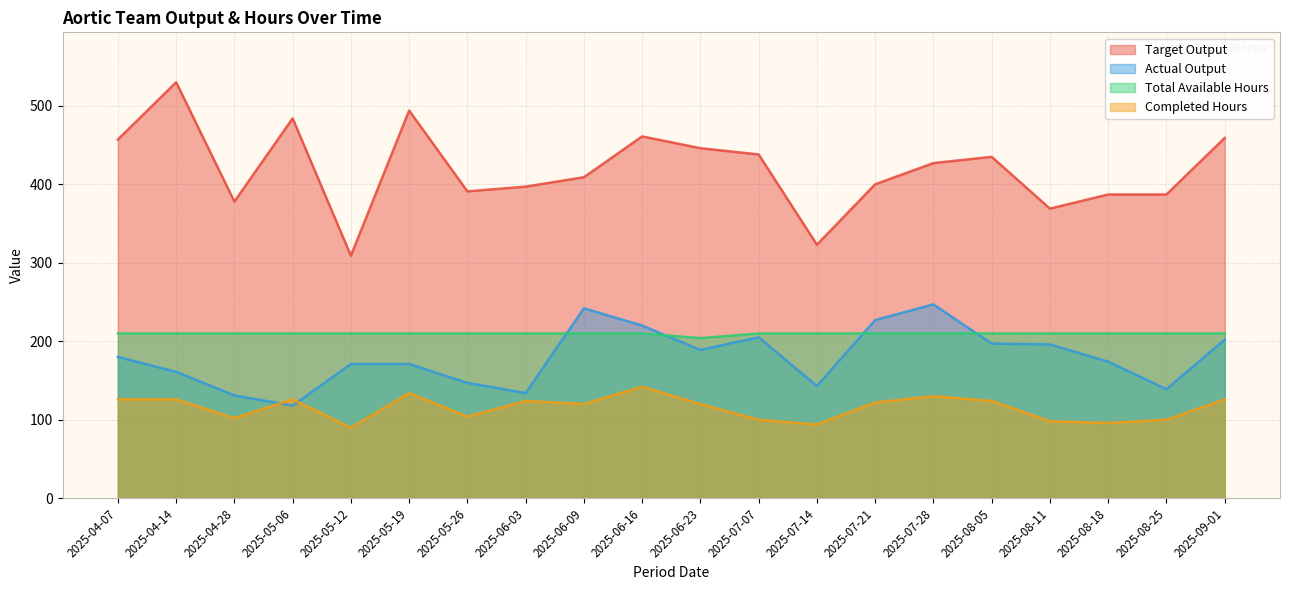

Rank the series by their maximum value, from highest to lowest.

Target Output, Actual Output, Total Available Hours, Completed Hours